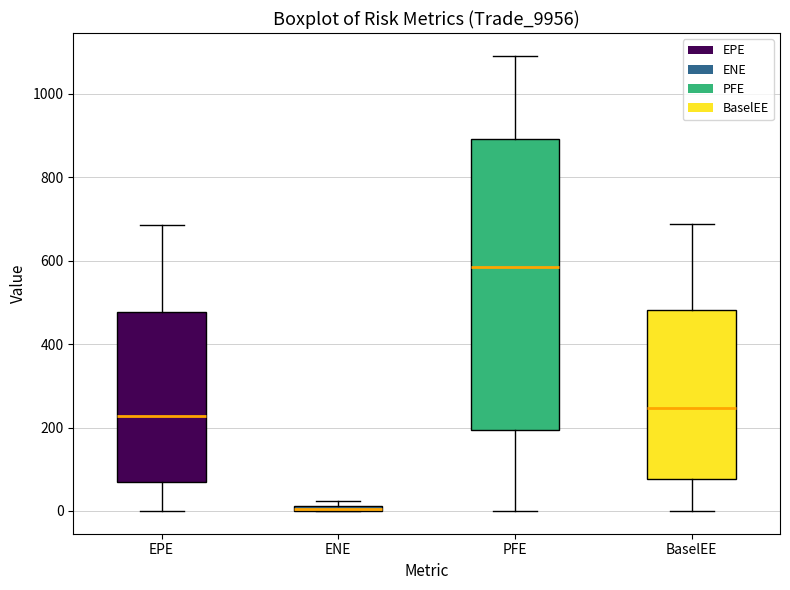

Where is the upper edge of the box for ENE on the y-axis? The values are not printed on the chart, so give them approximately, as read against the axis.

20